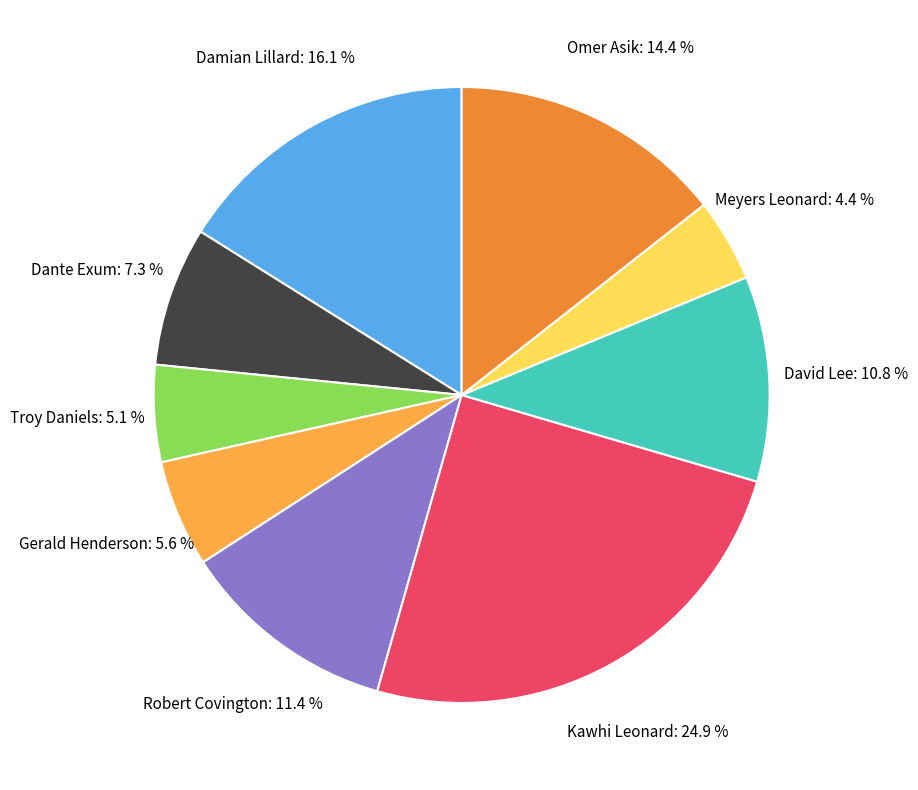

Does any single category account for the majority?

No